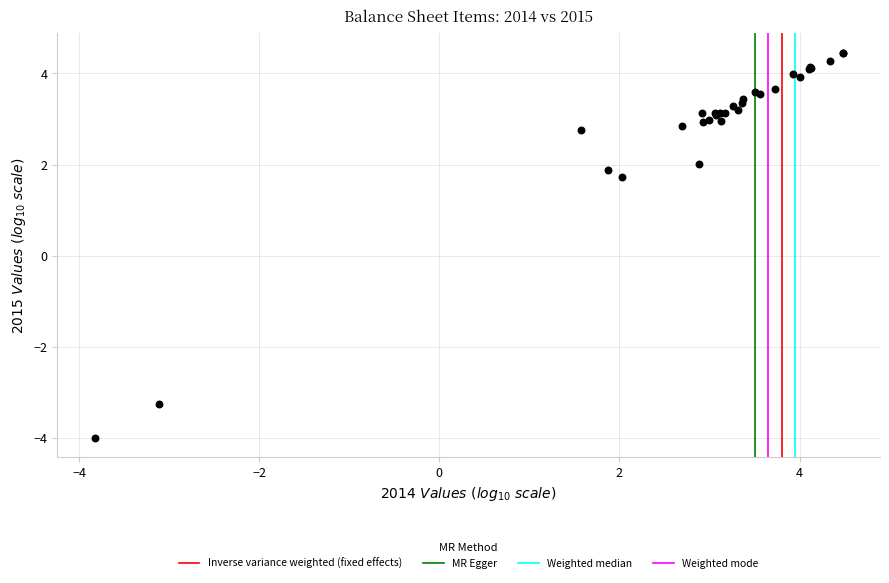

What Y value in the scatter plot is closest to 0?

1.7